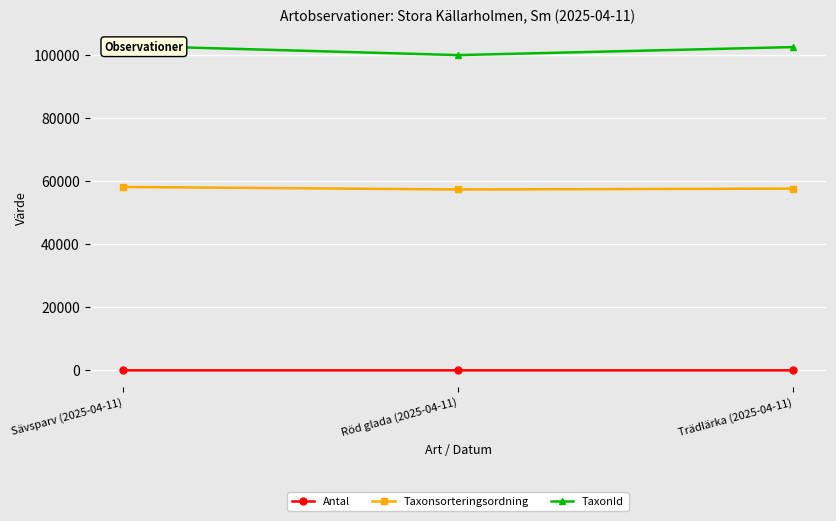

List the series in order of their peak value, lowest first.

Antal, Taxonsorteringsordning, TaxonId